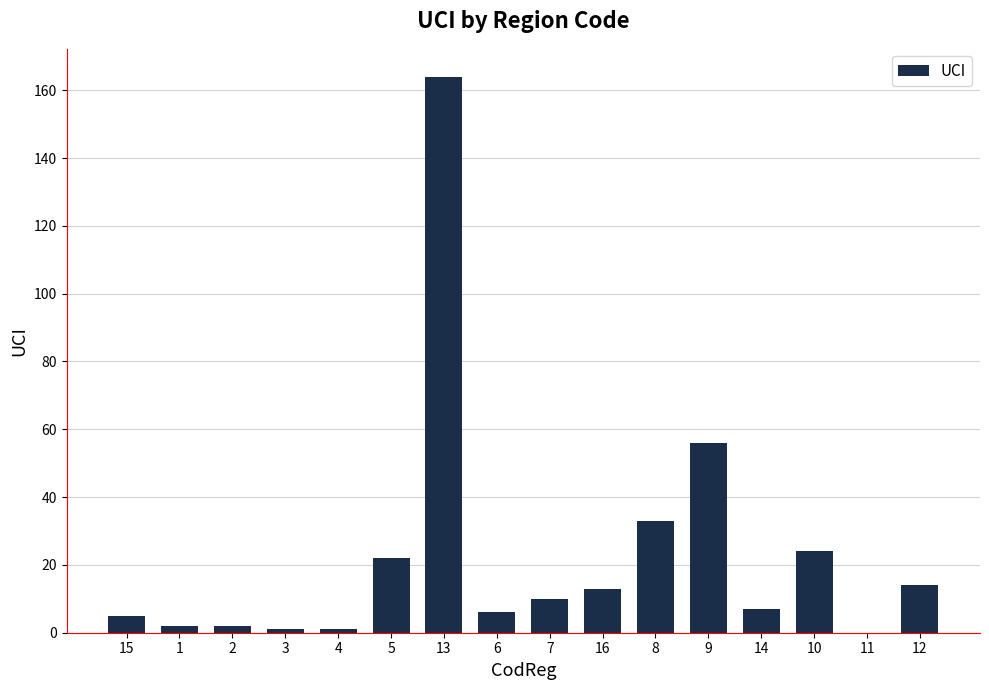

What is the sum of all values?

360